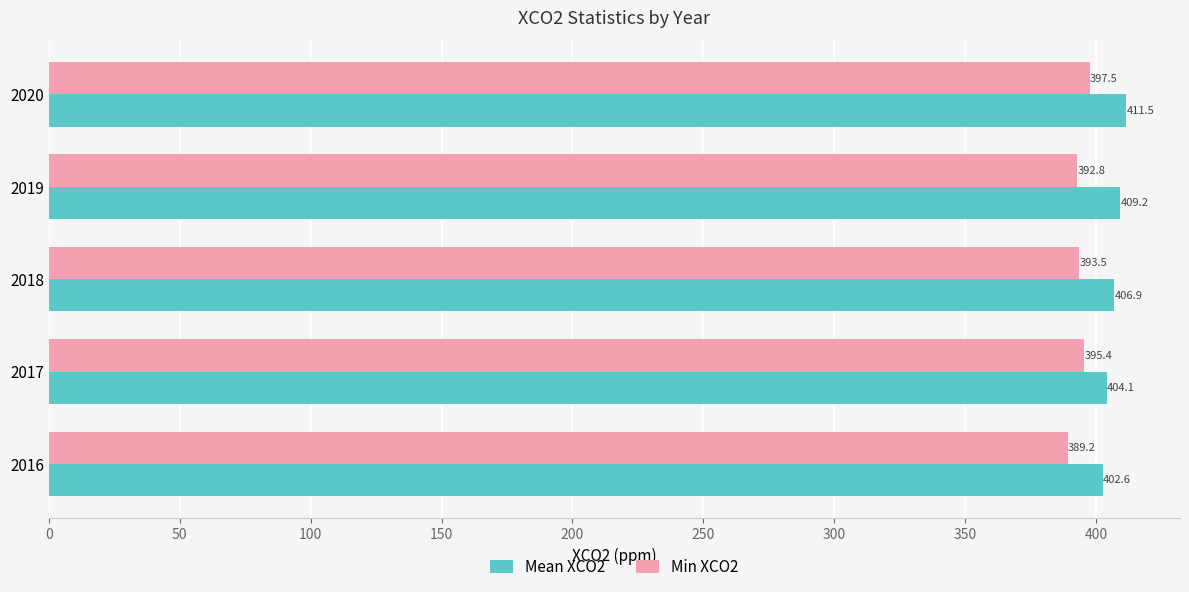

How many data points does each series have?

5